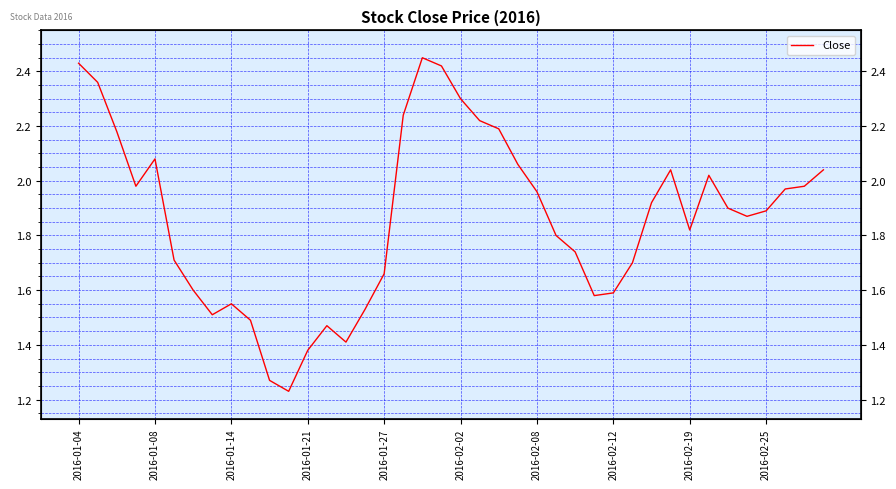

How many interior local valleys (lower than both neighbors) does the data have?

7